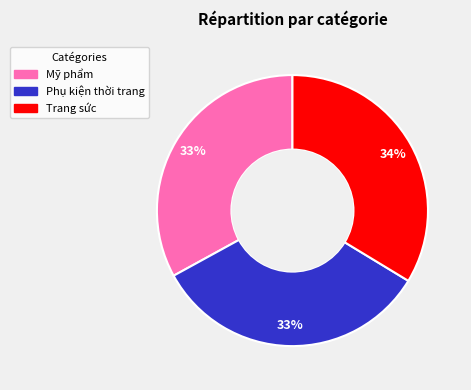

True or false: Trang sức accounts for 26% of the total.

False